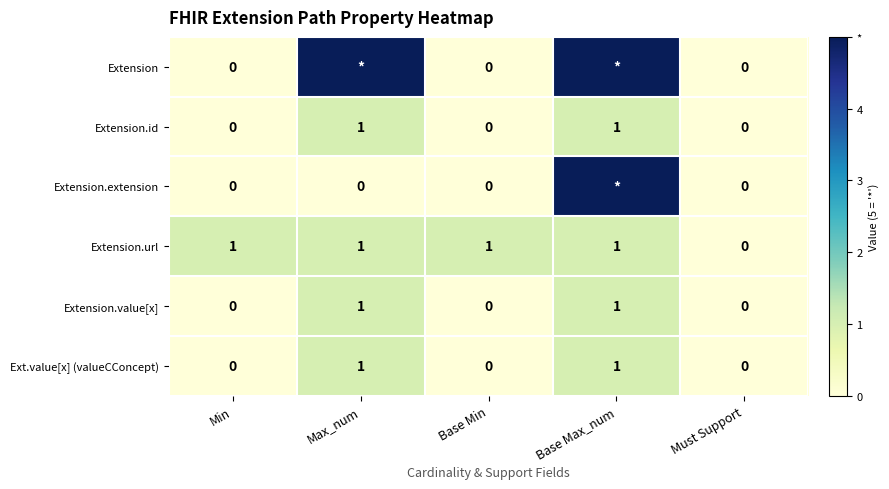

How many data points does each series have?

5